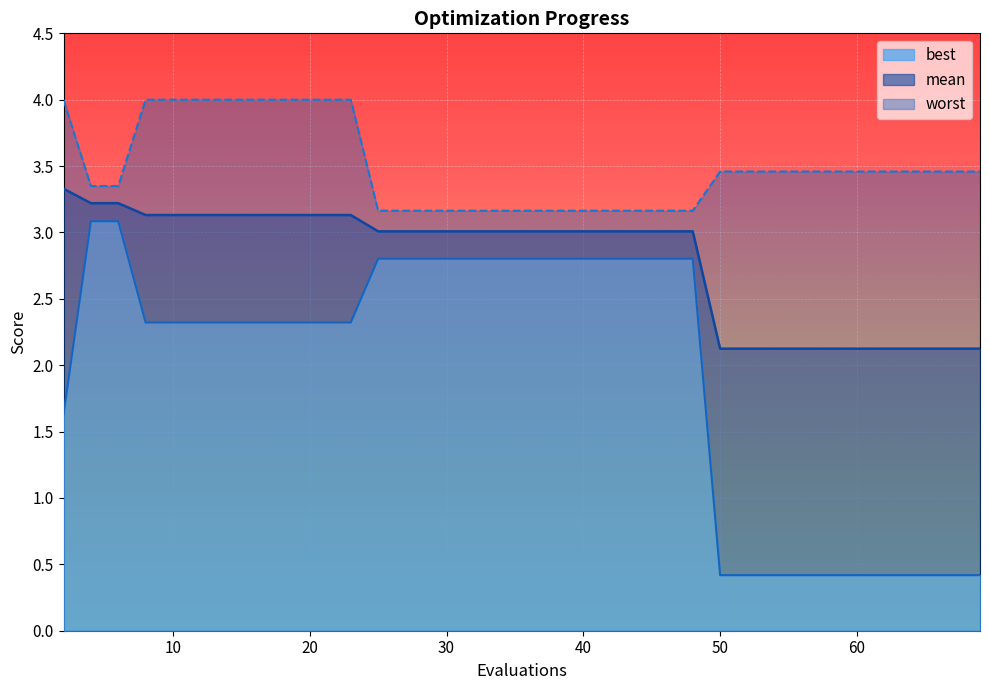

True or false: best and worst cross at least once.

False